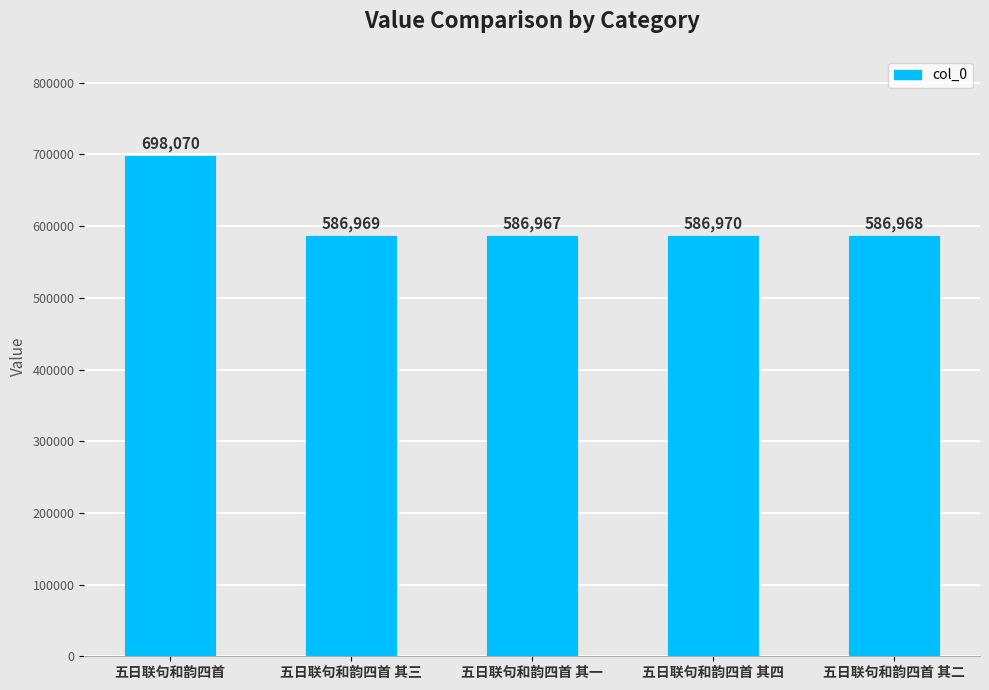

Reading right to left, what are all the values shown in this chart?

586968	586970	586967	586969	698070